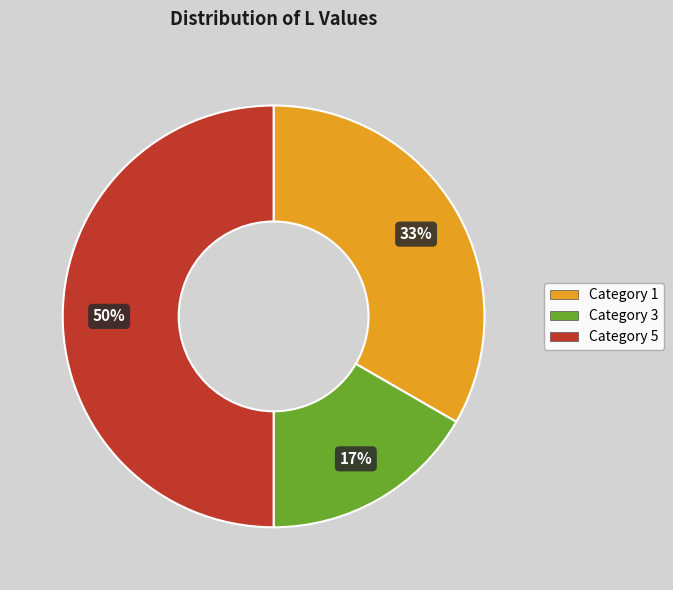

To the nearest percent, what is the difference between the largest and smallest slice percentages?

33%